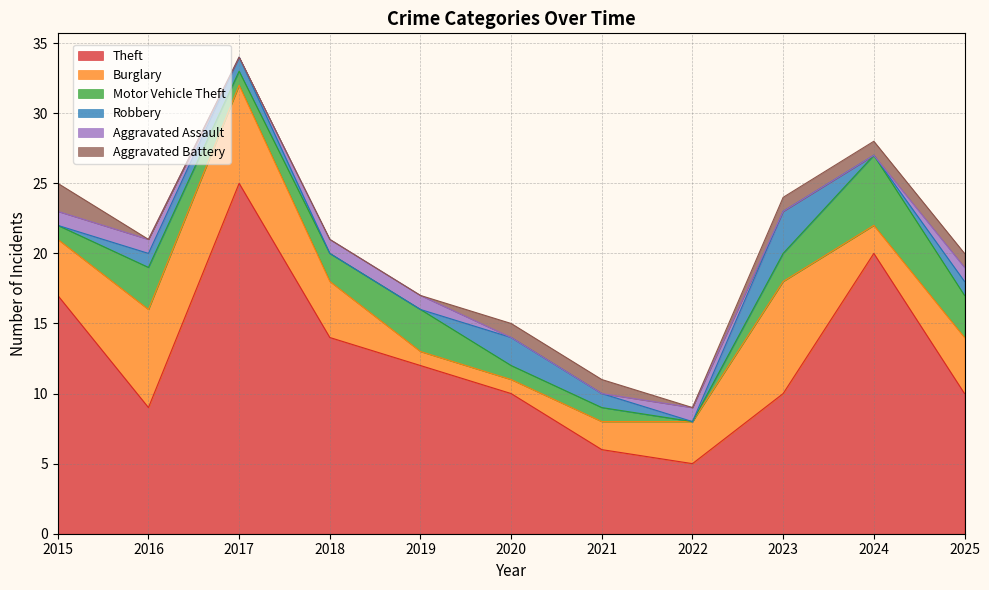

Reading right to left, transcribe all the data shown in this chart.

Theft: 2025=10	2024=20	2023=10	2022=5	2021=6	2020=10	2019=12	2018=14	2017=25	2016=9	2015=17
Burglary: 2025=4	2024=2	2023=8	2022=3	2021=2	2020=1	2019=1	2018=4	2017=7	2016=7	2015=4
Motor Vehicle Theft: 2025=3	2024=5	2023=2	2022=0	2021=1	2020=1	2019=3	2018=2	2017=1	2016=3	2015=1
Robbery: 2025=1	2024=0	2023=3	2022=0	2021=1	2020=2	2019=0	2018=0	2017=1	2016=1	2015=0
Aggravated Assault: 2025=1	2024=0	2023=0	2022=1	2021=0	2020=0	2019=1	2018=1	2017=0	2016=1	2015=1
Aggravated Battery: 2025=1	2024=1	2023=1	2022=0	2021=1	2020=1	2019=0	2018=0	2017=0	2016=0	2015=2